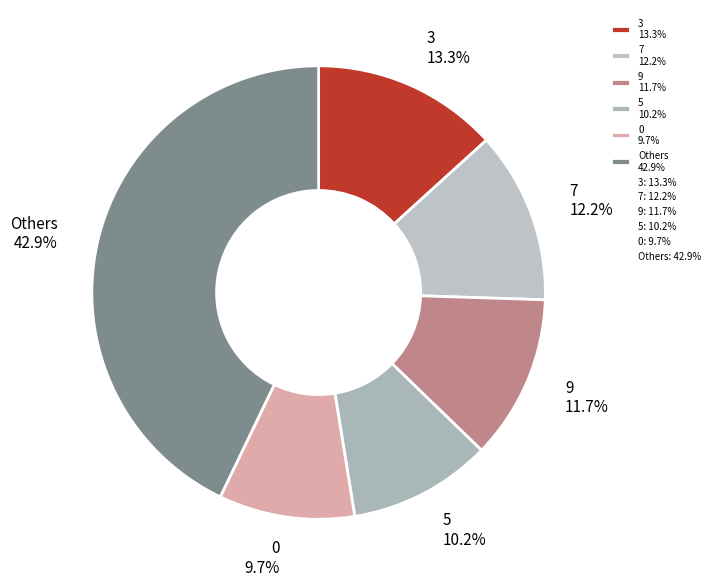

Is there a majority slice in this chart?

No